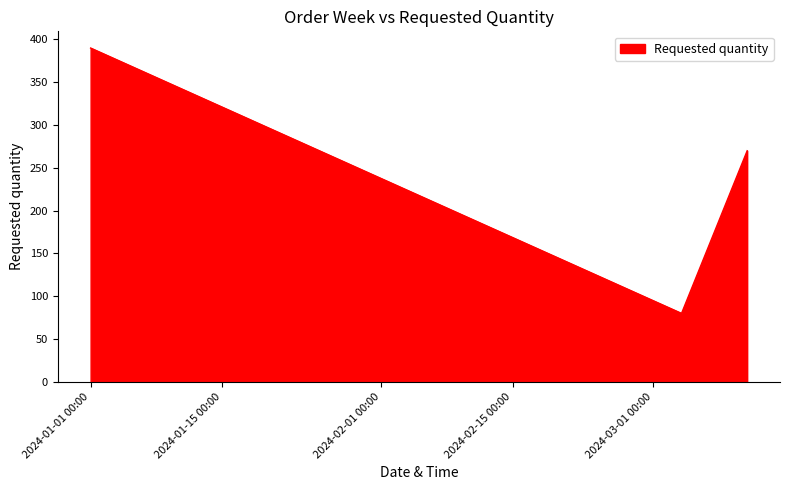

What is the greatest value displayed?

390